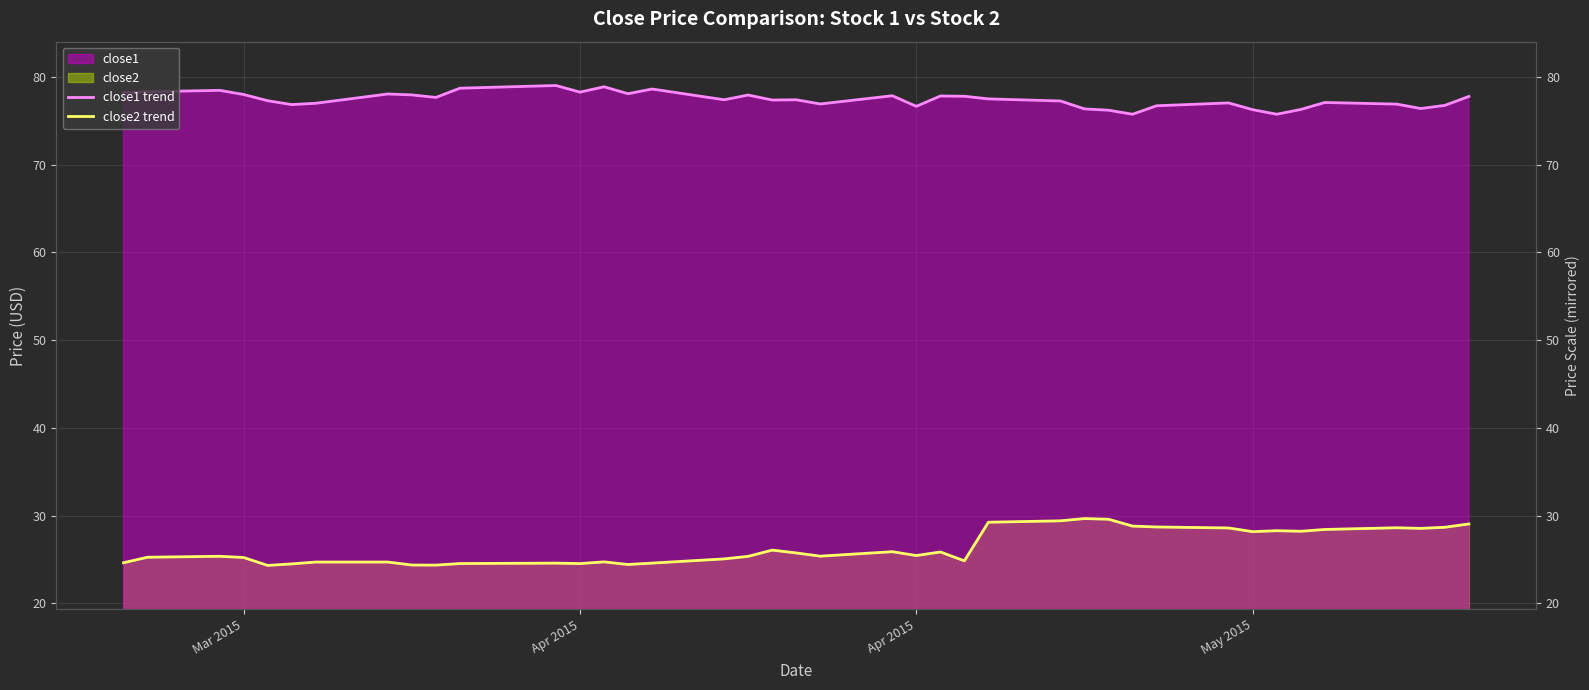

True or false: close1 trend and close2 trend cross at least once.

False